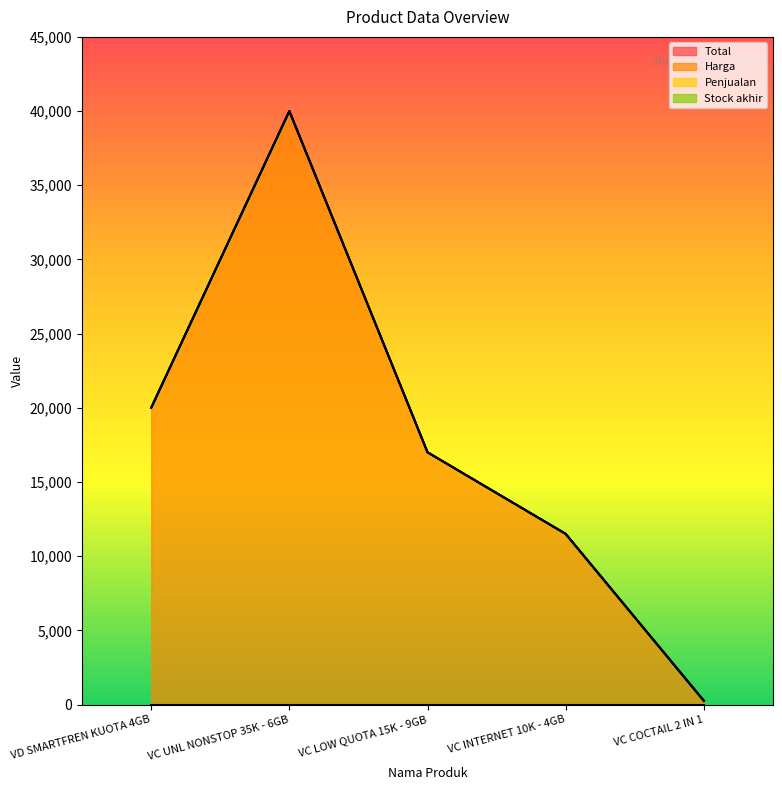

True or false: Total and Harga intersect in this chart.

False